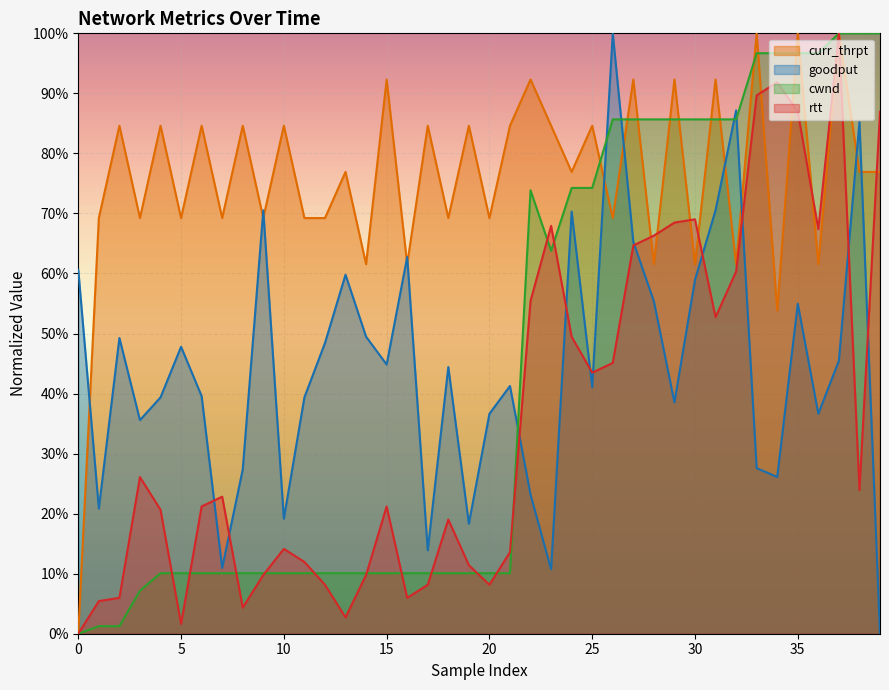

Reading left to right, list all the values displayed in this chart.

curr_thrpt: 0=0.0	1=0.7	2=0.8	3=0.7	4=0.8	5=0.7	6=0.8	7=0.7	8=0.8	9=0.7	10=0.8	11=0.7	12=0.7	13=0.8	14=0.6	15=0.9	16=0.6	17=0.8	18=0.7	19=0.8	20=0.7	21=0.8	22=0.9	23=0.8	24=0.8	25=0.8	26=0.7	27=0.9	28=0.6	29=0.9	30=0.6	31=0.9	32=0.6	33=1.0	34=0.5	35=1.0	36=0.6	37=1.0	38=0.8	39=0.8
goodput: 0=0.6	1=0.2	2=0.5	3=0.4	4=0.4	5=0.5	6=0.4	7=0.1	8=0.3	9=0.7	10=0.2	11=0.4	12=0.5	13=0.6	14=0.5	15=0.4	16=0.6	17=0.1	18=0.4	19=0.2	20=0.4	21=0.4	22=0.2	23=0.1	24=0.7	25=0.4	26=1.0	27=0.7	28=0.6	29=0.4	30=0.6	31=0.7	32=0.9	33=0.3	34=0.3	35=0.5	36=0.4	37=0.5	38=0.9	39=0.0
cwnd: 0=0.0	1=0.0	2=0.0	3=0.1	4=0.1	5=0.1	6=0.1	7=0.1	8=0.1	9=0.1	10=0.1	11=0.1	12=0.1	13=0.1	14=0.1	15=0.1	16=0.1	17=0.1	18=0.1	19=0.1	20=0.1	21=0.1	22=0.7	23=0.6	24=0.7	25=0.7	26=0.9	27=0.9	28=0.9	29=0.9	30=0.9	31=0.9	32=0.9	33=1.0	34=1.0	35=1.0	36=1.0	37=1.0	38=1.0	39=1.0
rtt: 0=0.0	1=0.1	2=0.1	3=0.3	4=0.2	5=0.0	6=0.2	7=0.2	8=0.0	9=0.1	10=0.1	11=0.1	12=0.1	13=0.0	14=0.1	15=0.2	16=0.1	17=0.1	18=0.2	19=0.1	20=0.1	21=0.1	22=0.6	23=0.7	24=0.5	25=0.4	26=0.5	27=0.6	28=0.7	29=0.7	30=0.7	31=0.5	32=0.6	33=0.9	34=0.9	35=0.9	36=0.7	37=1.0	38=0.2	39=0.9